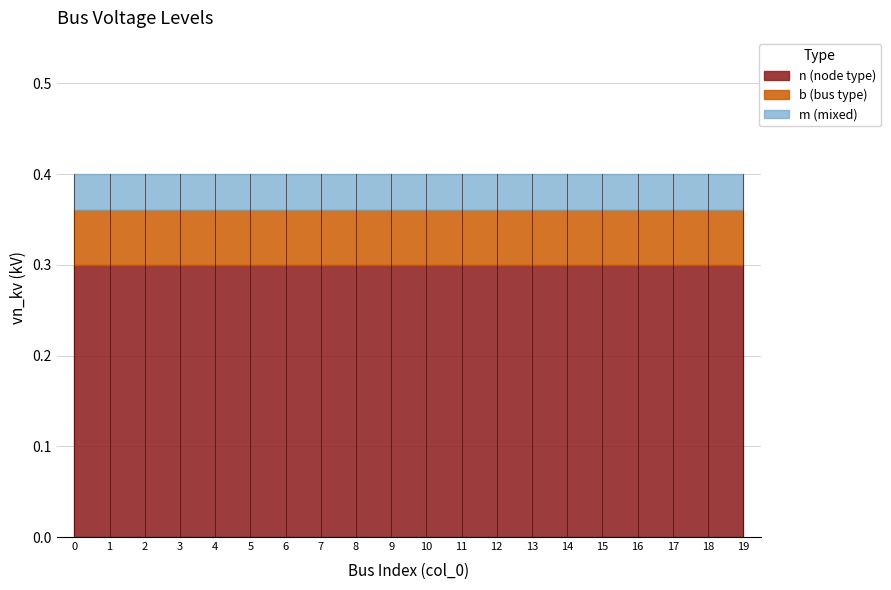

Is it true that n (node type) equals 0.3 at 6?

True